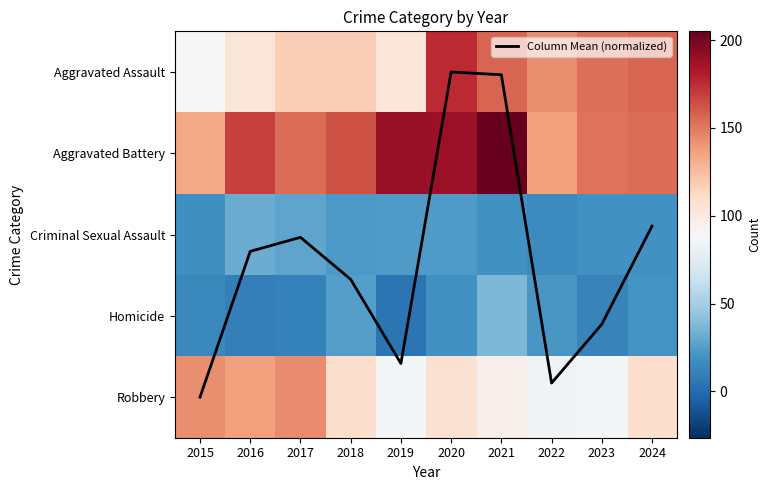

Is it true that Aggravated Battery equals 218.5 at 2024?

False